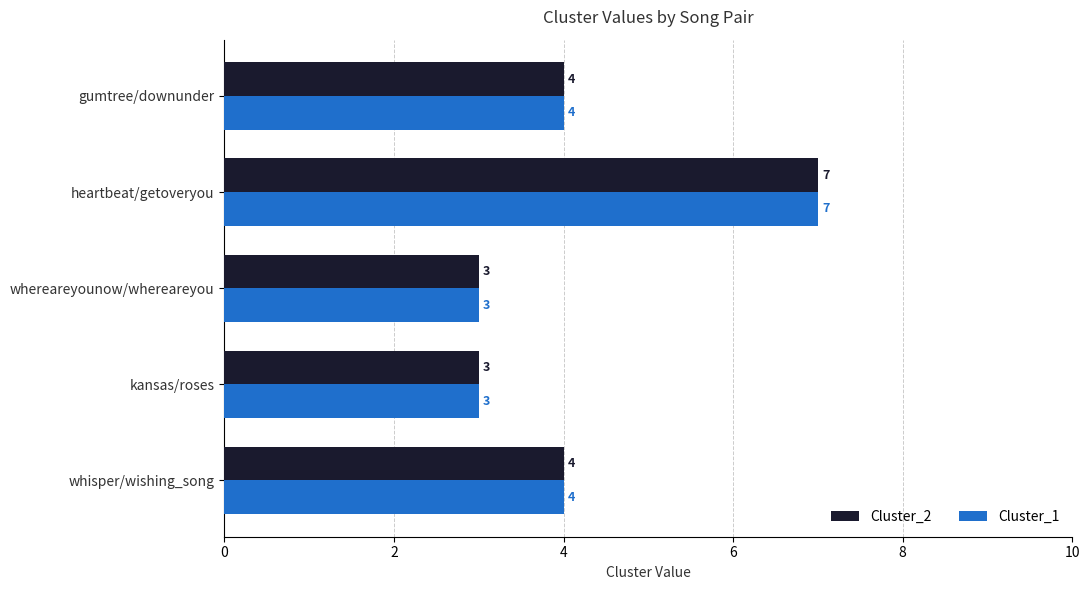

At which category is the sum across all series the highest?

heartbeat/getoveryou